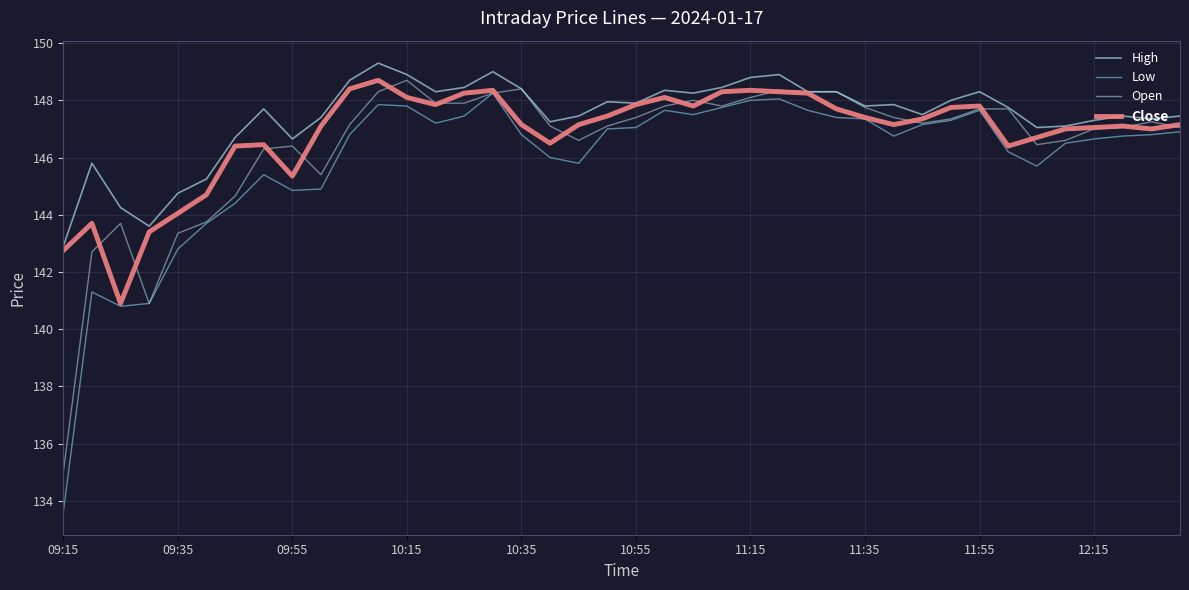

How many categories are shown in the chart?

40